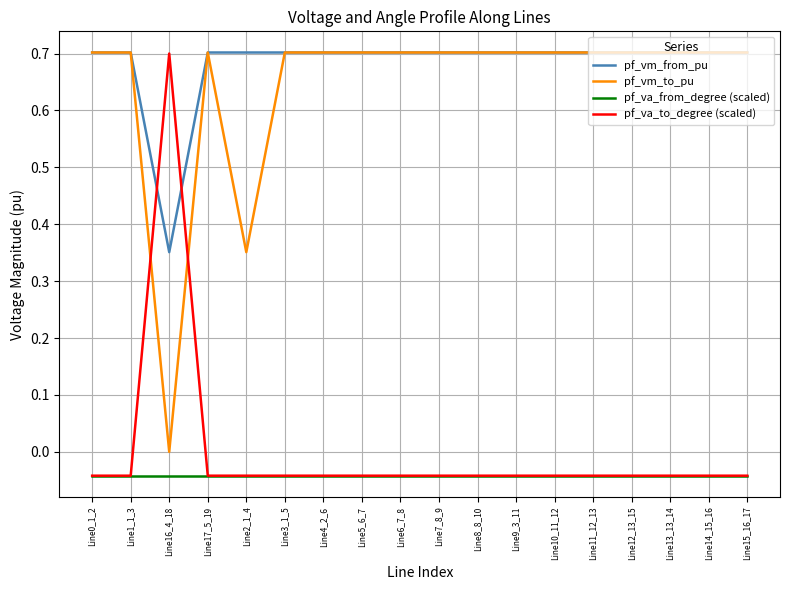

Does the chart have visible grid lines?

Yes